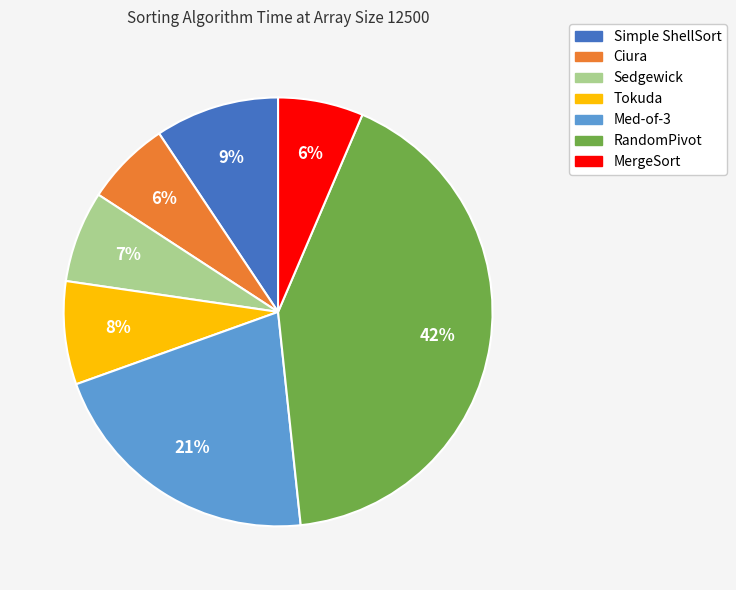

The MergeSort slice represents 6% of the pie. True or false?

True